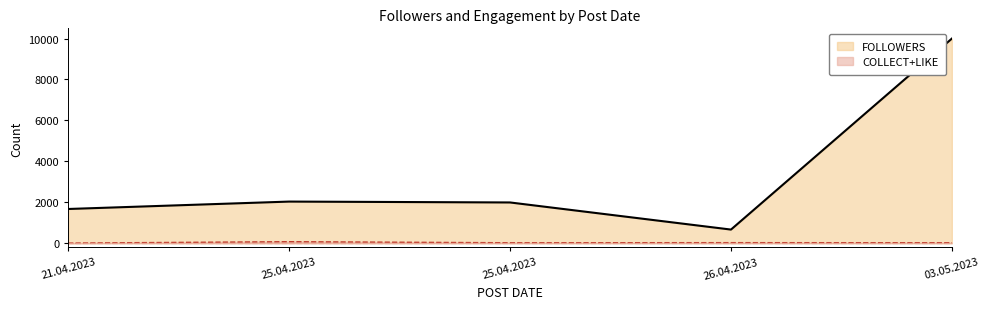

How many distinct data groups are displayed?

2